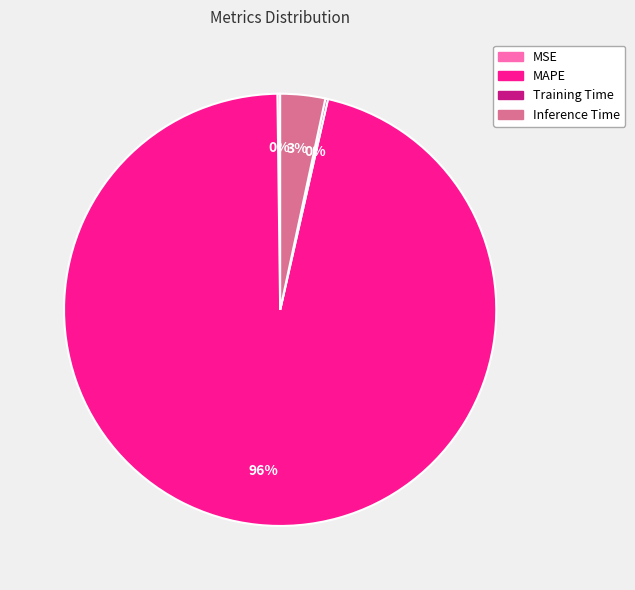

Which has a higher value, MAPE or Inference Time?

MAPE